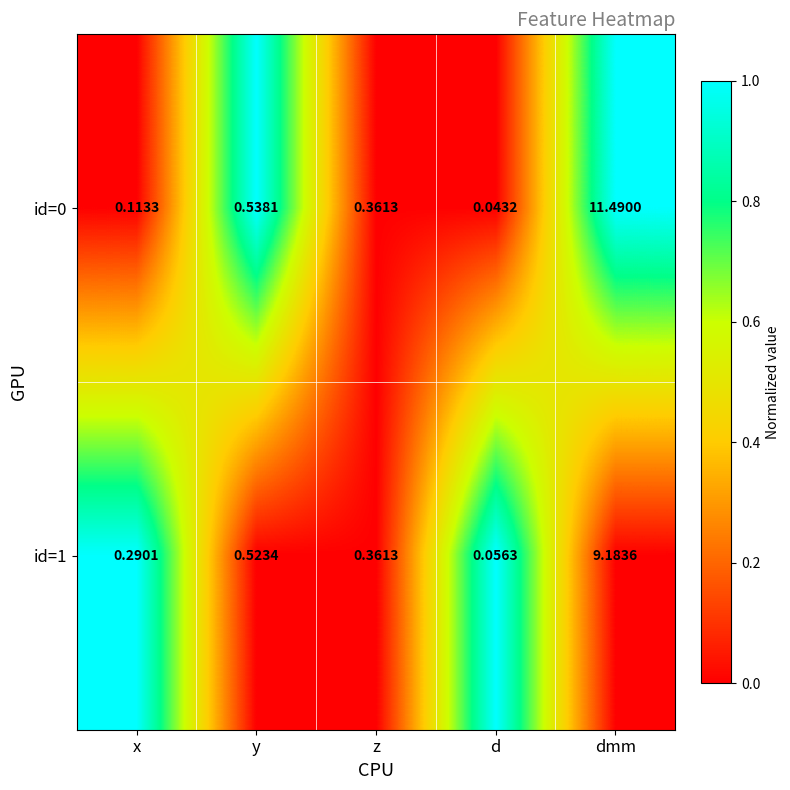

Where is id=0 nearest to the value 5?

y